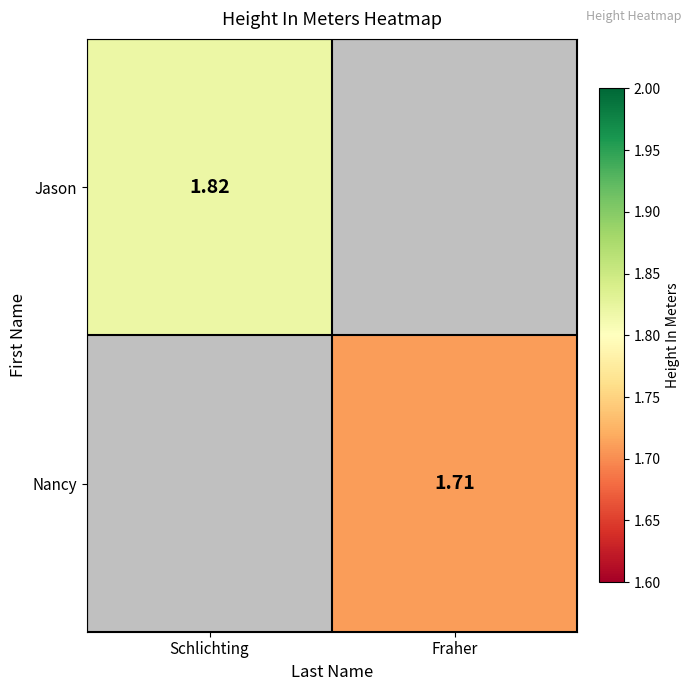

At which label does Jason reach its peak?

Schlichting